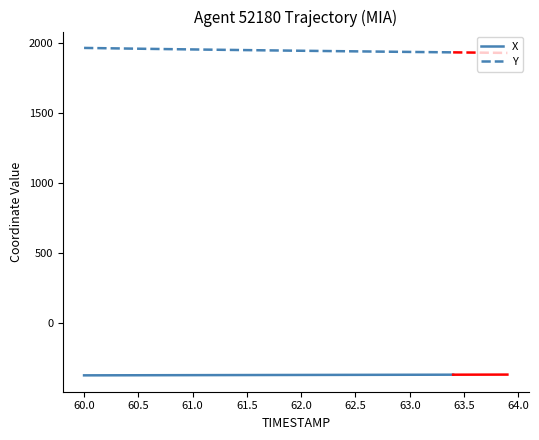

What is the value of the X point at the 14th from the left?

-369.8